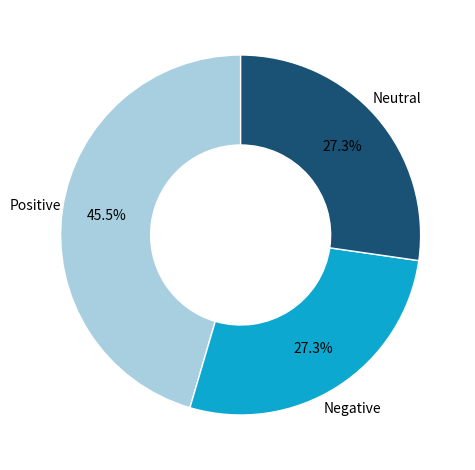

Does any single category account for the majority?

No